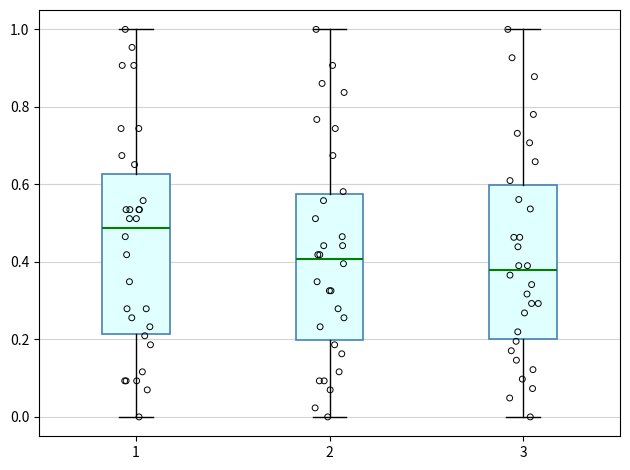

Which box's median line is the highest?

1